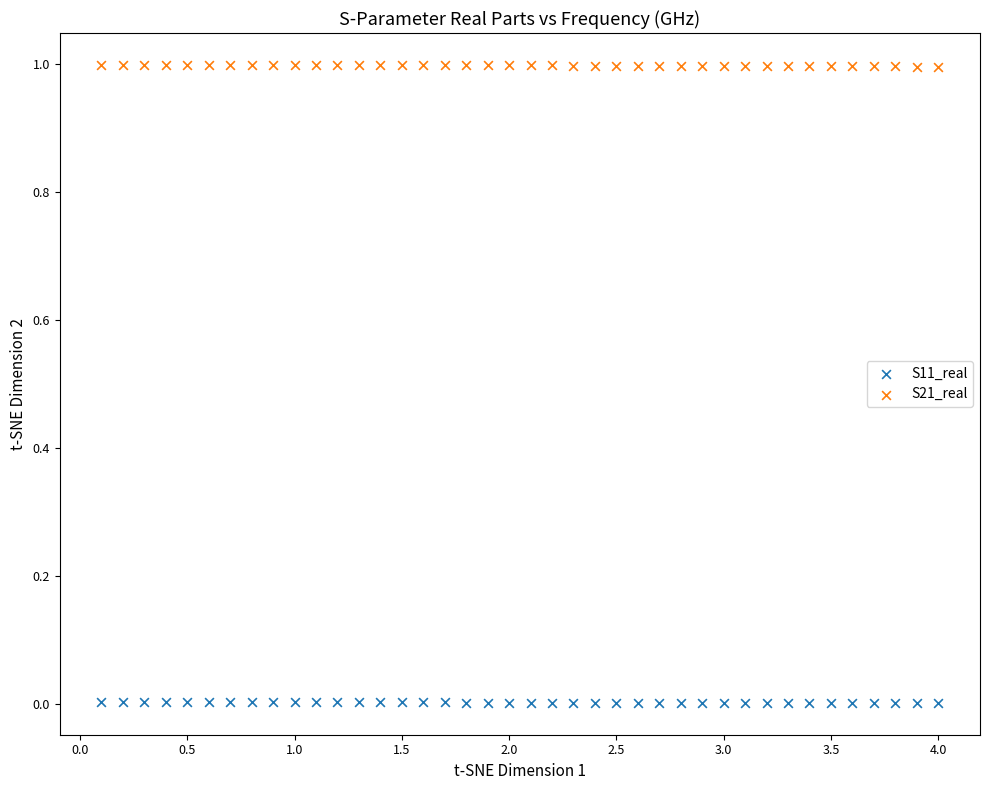

Across all data points, what is the range of X values (max minus min)?

3.9